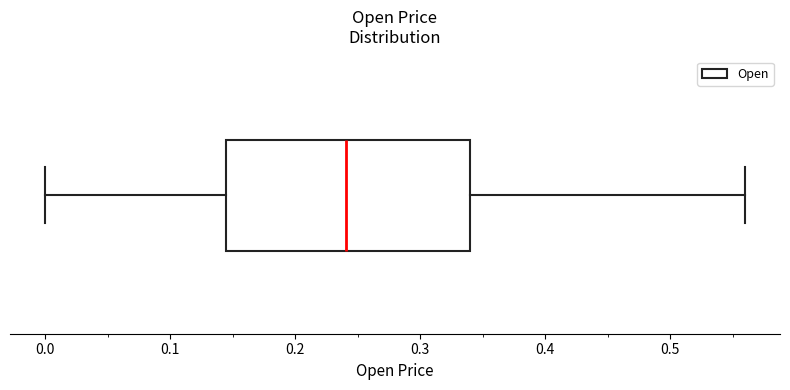

Where is the left edge of the box on the x-axis? The values are not printed on the chart, so give them approximately, as read against the axis.

0.14